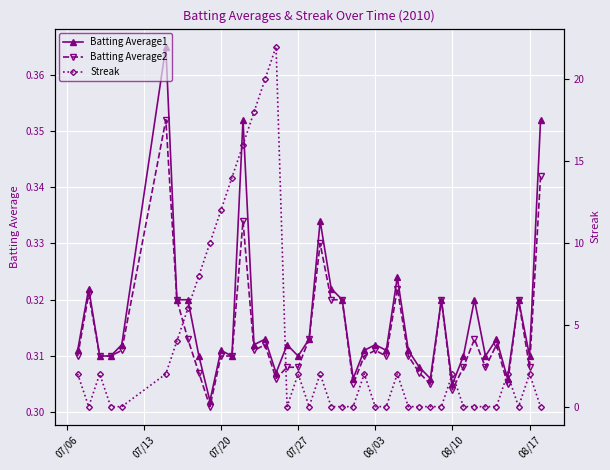

True or false: Batting Average1 has more than 0 points higher than both neighbors.

True